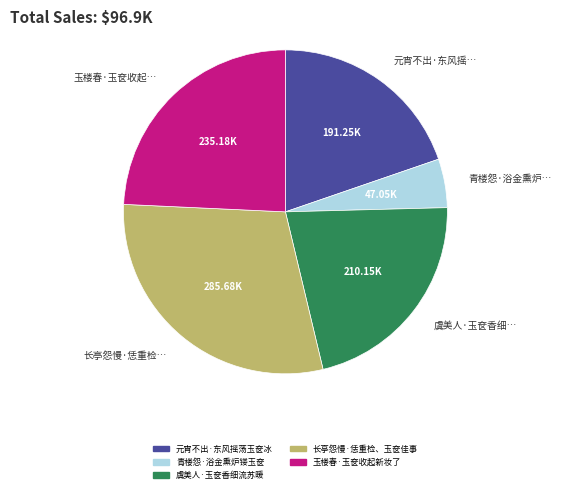

Between 元宵不出·东风摇荡玉奁冰 and 长亭怨慢·恁重检、玉奁佳事, which is larger?

长亭怨慢·恁重检、玉奁佳事